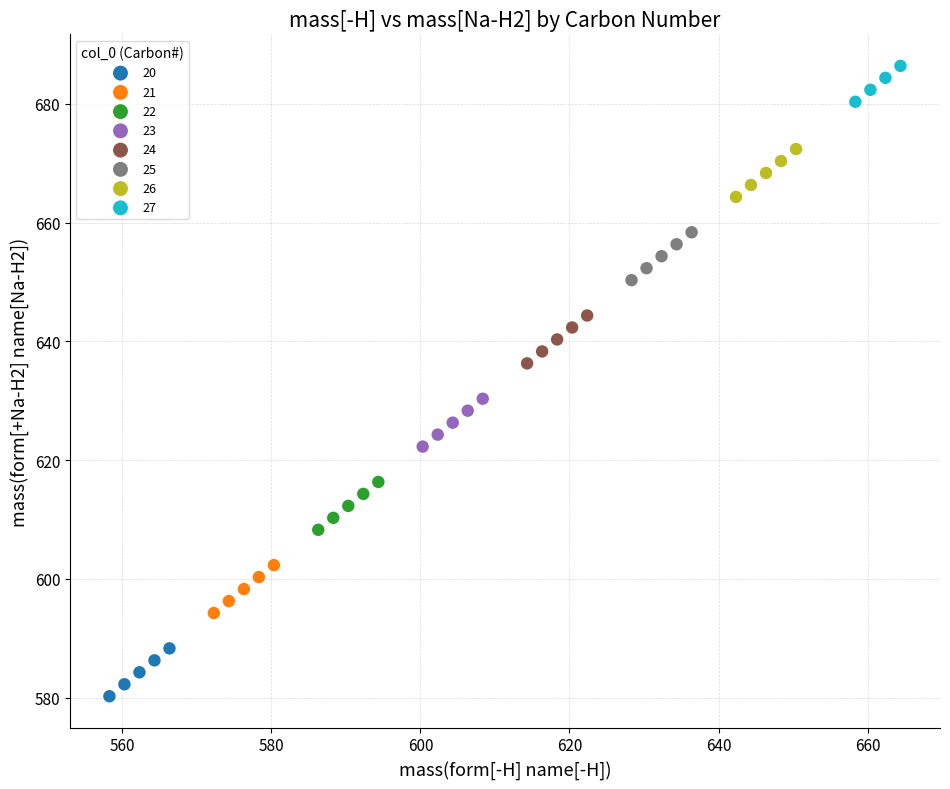

Which series contains the highest Y value?

27